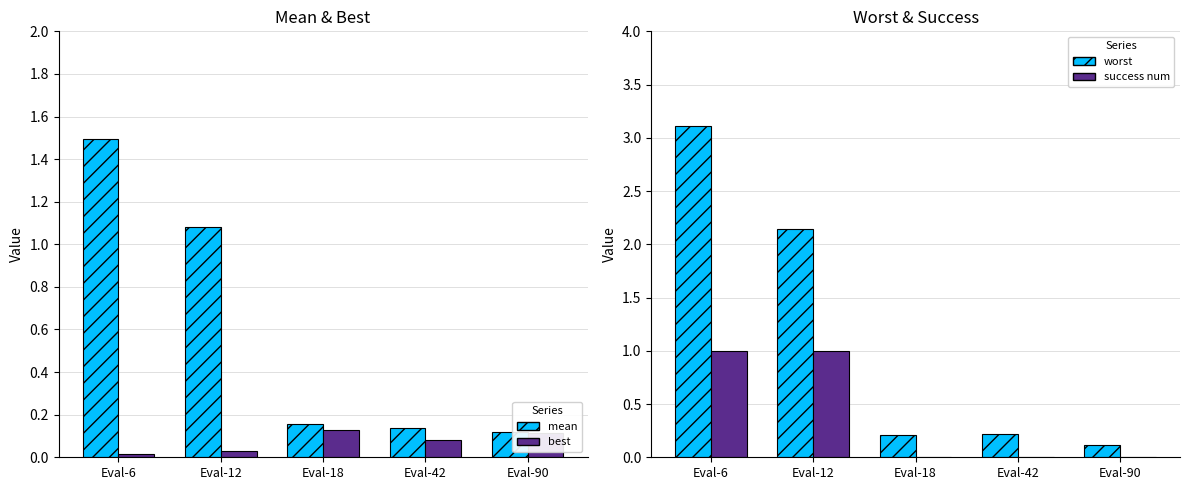

True or false: mean has a value of 1.6 at Eval-12.

False